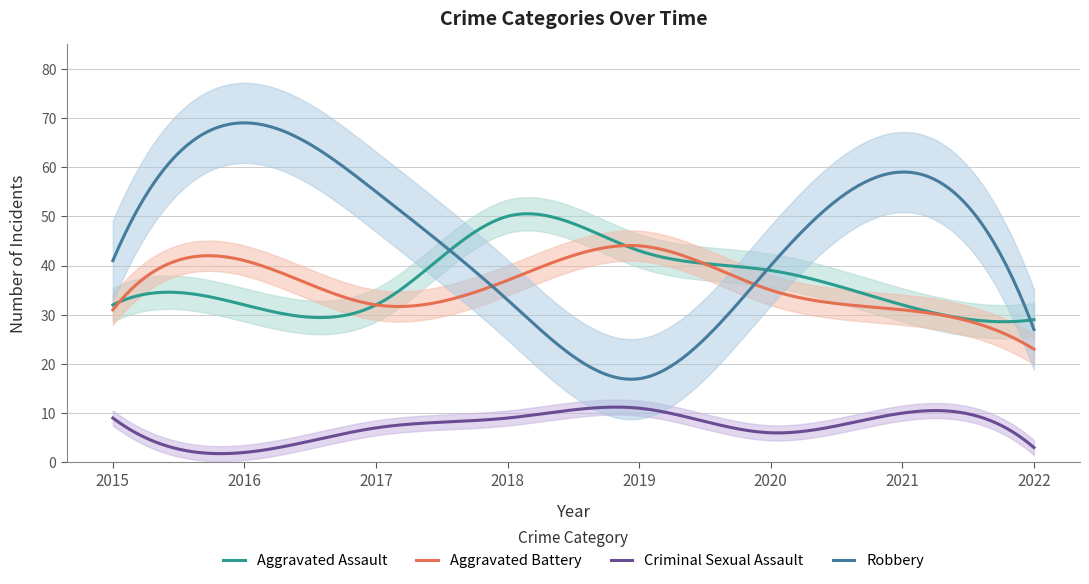

What is the greatest value displayed?

69